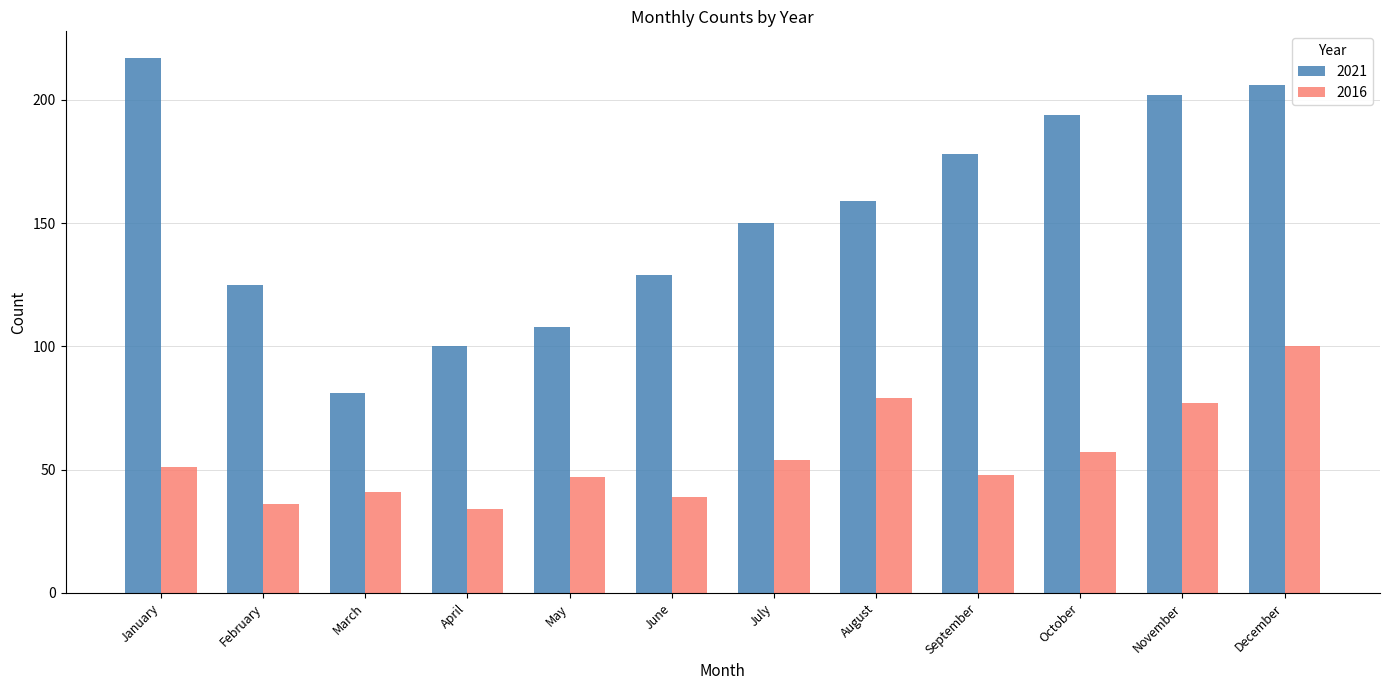

What is the smallest value displayed?

34